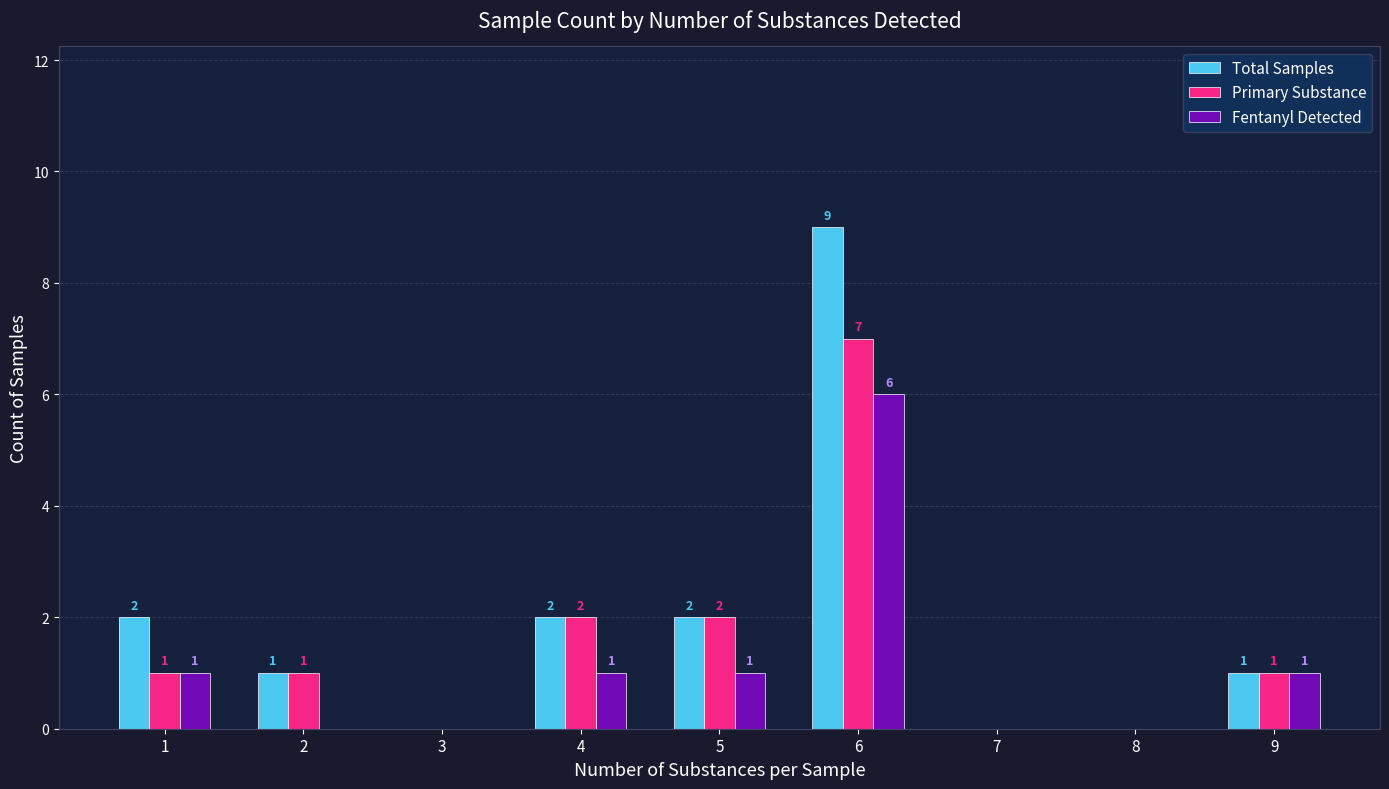

What is the average value of the Total Samples series?

2